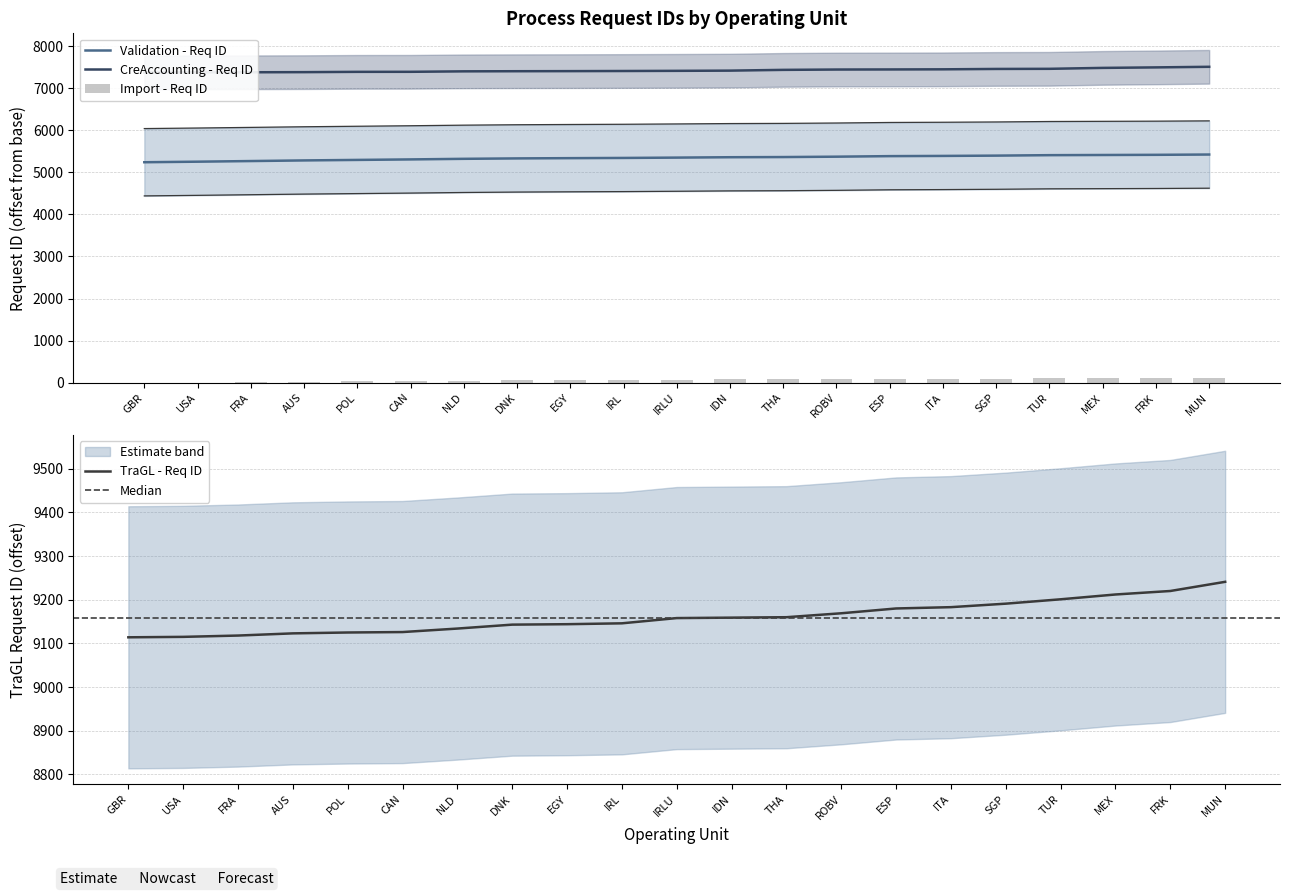

What is the difference between the TraGL - Req ID values at THA and FRA?

42